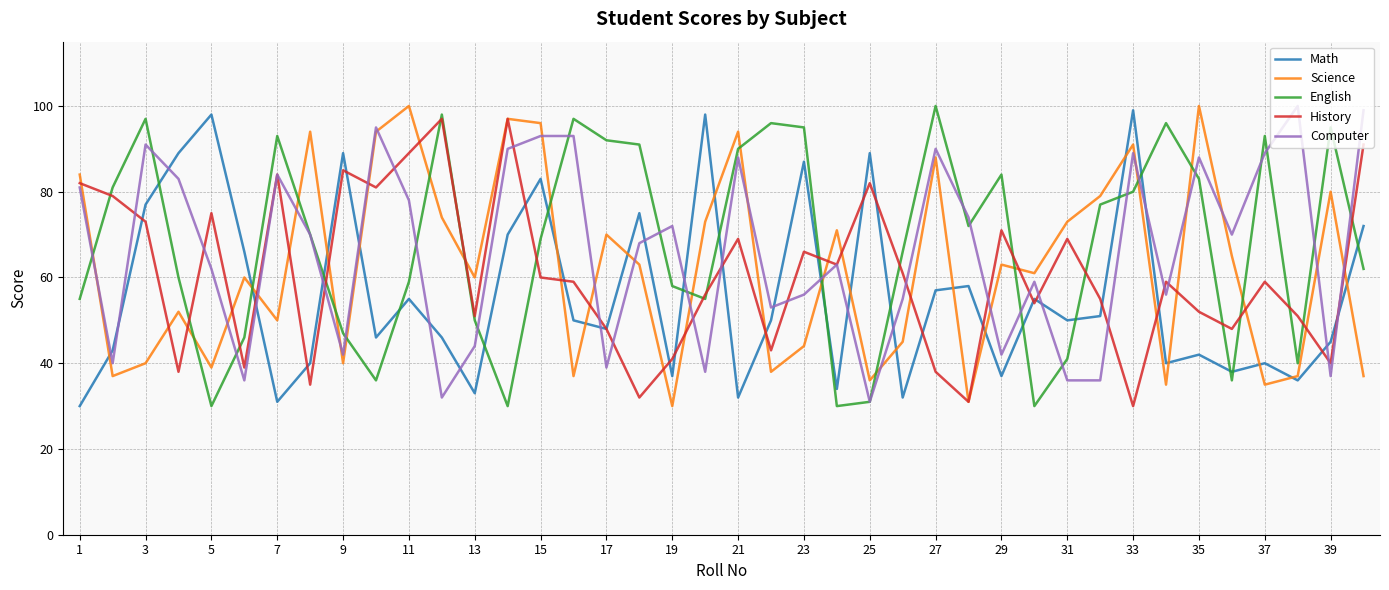

Which series has the largest total across all categories?

English